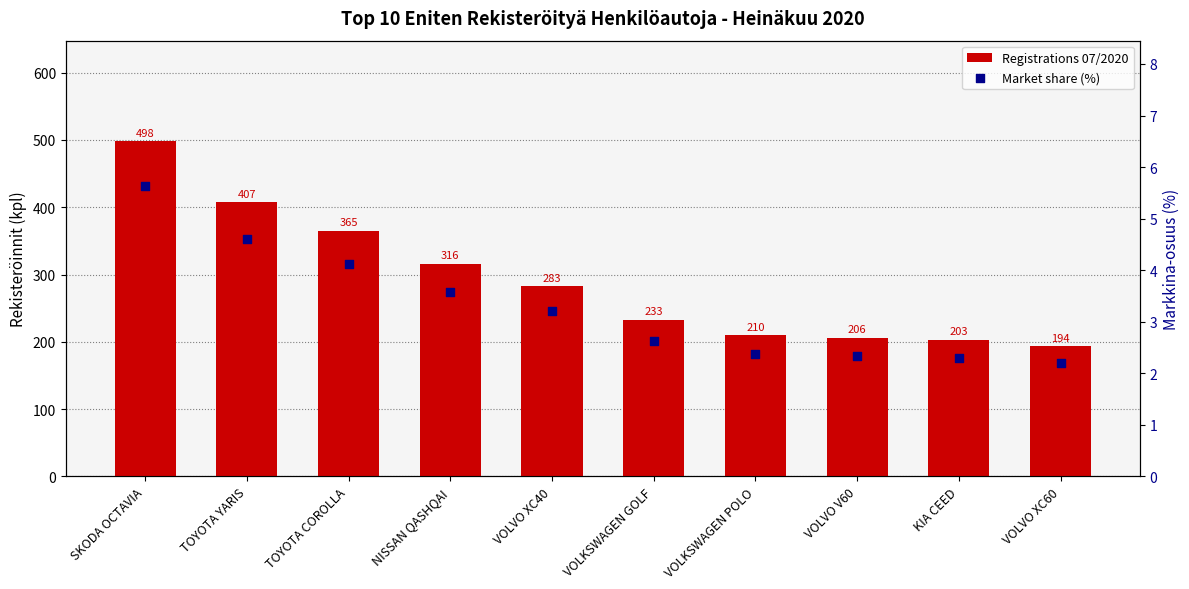

What are all the series names shown in the legend?

Registrations 07/2020, Market share (%)